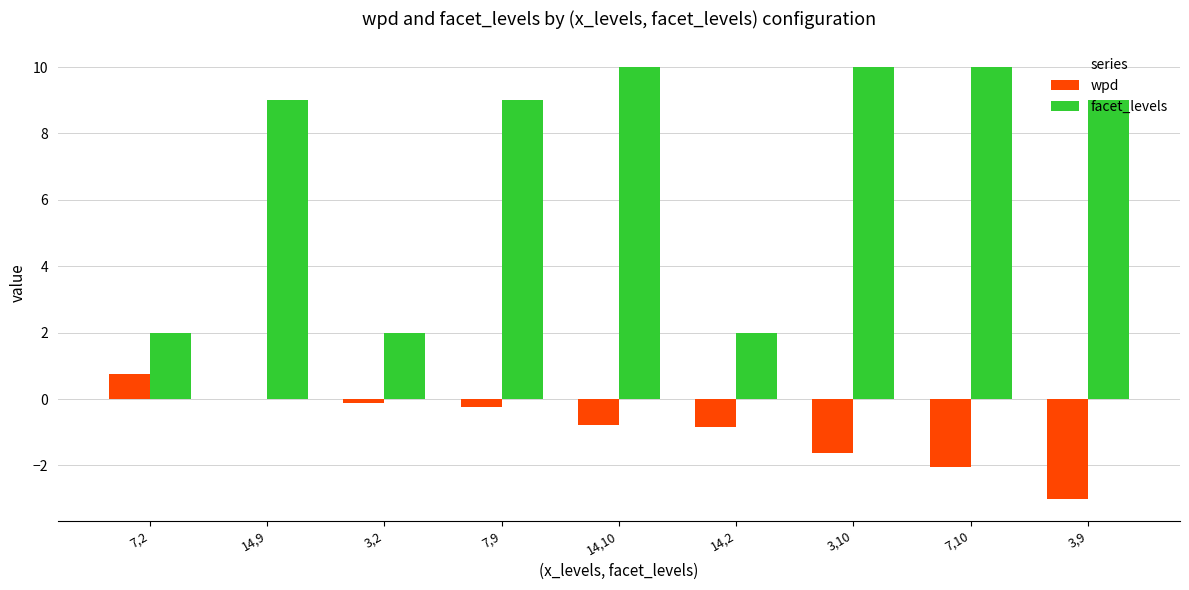

What is the sum of the wpd values at 3,10 and 3,9?

-4.6